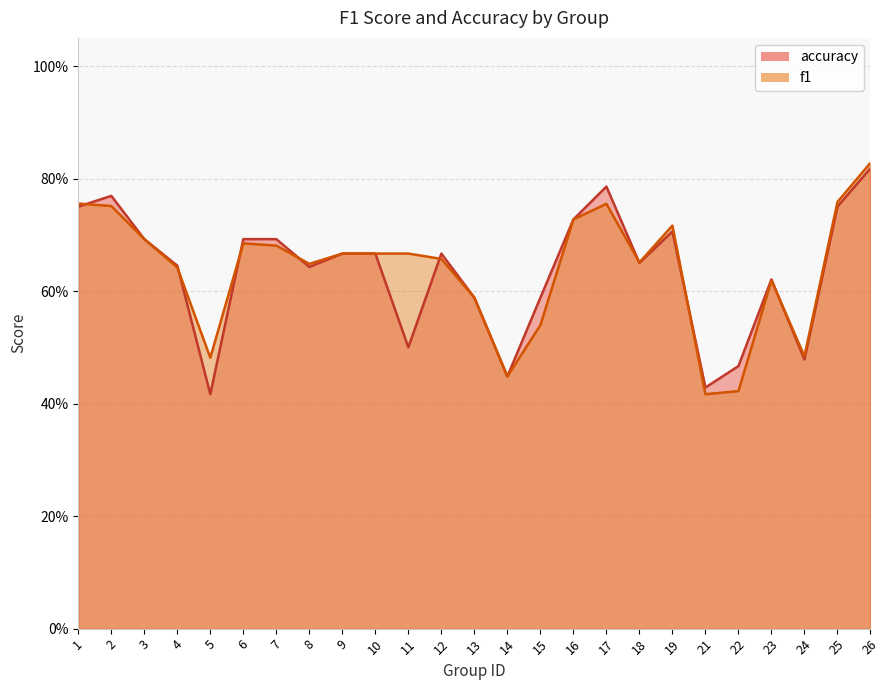

At 2, list the series in order from smallest to largest.

f1, accuracy